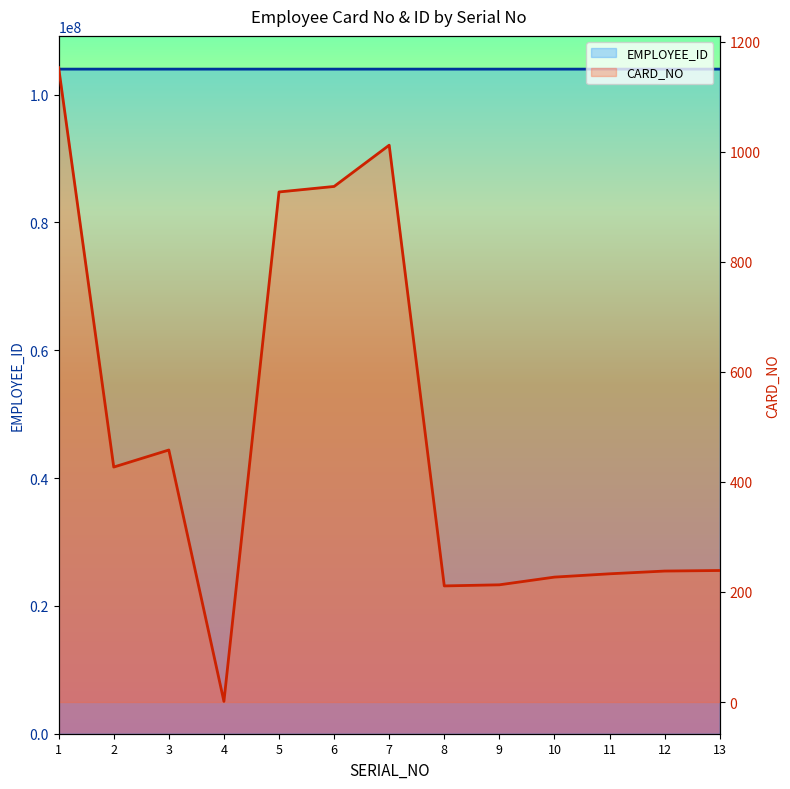

What value does the EMPLOYEE_ID series have at 10?

104000085.0